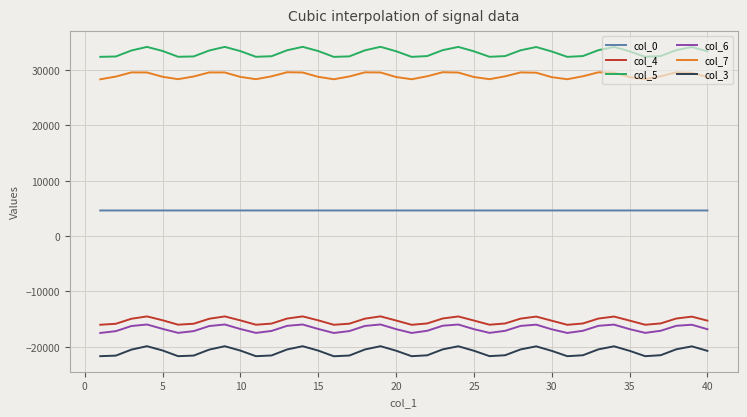

Which series has the largest total across all categories?

col_5